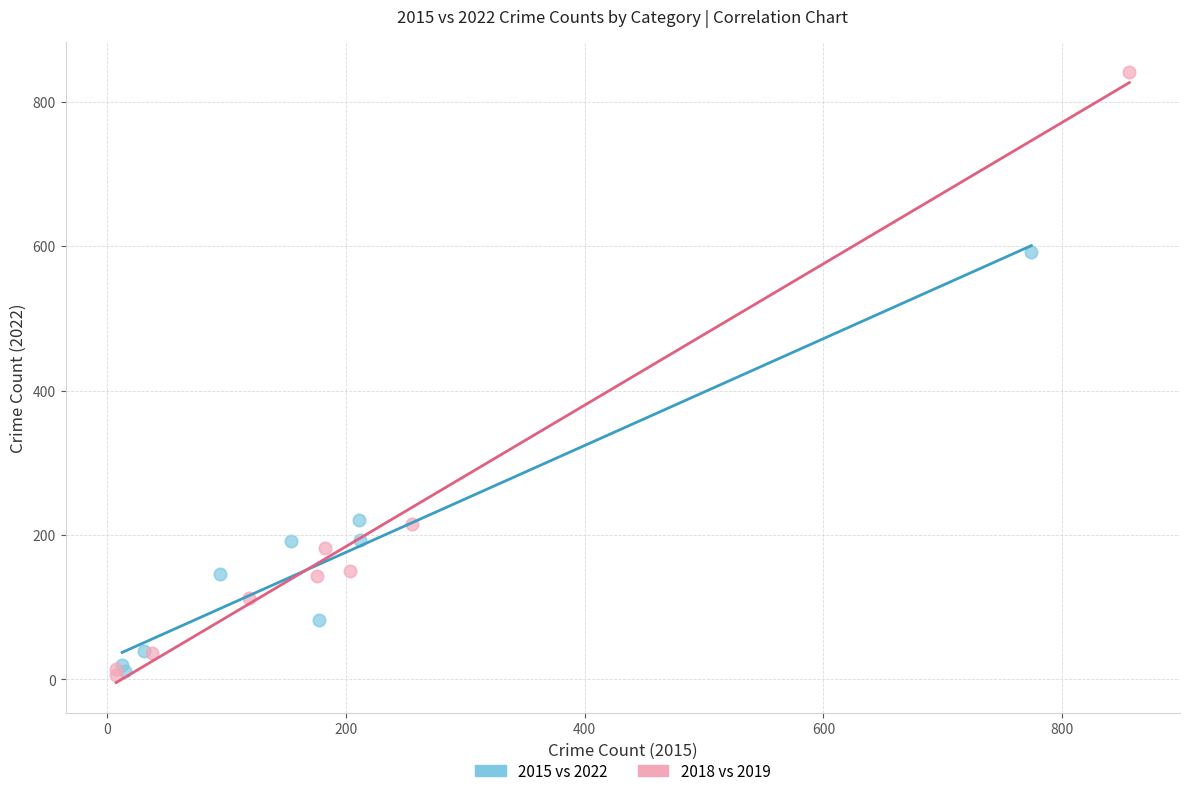

What are all the series names shown in the legend?

2015 vs 2022, 2018 vs 2019